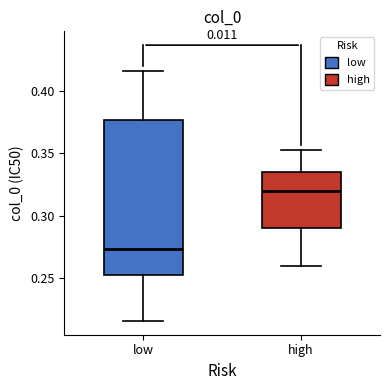

Which box is the tallest, from its lower edge to its upper edge?

low